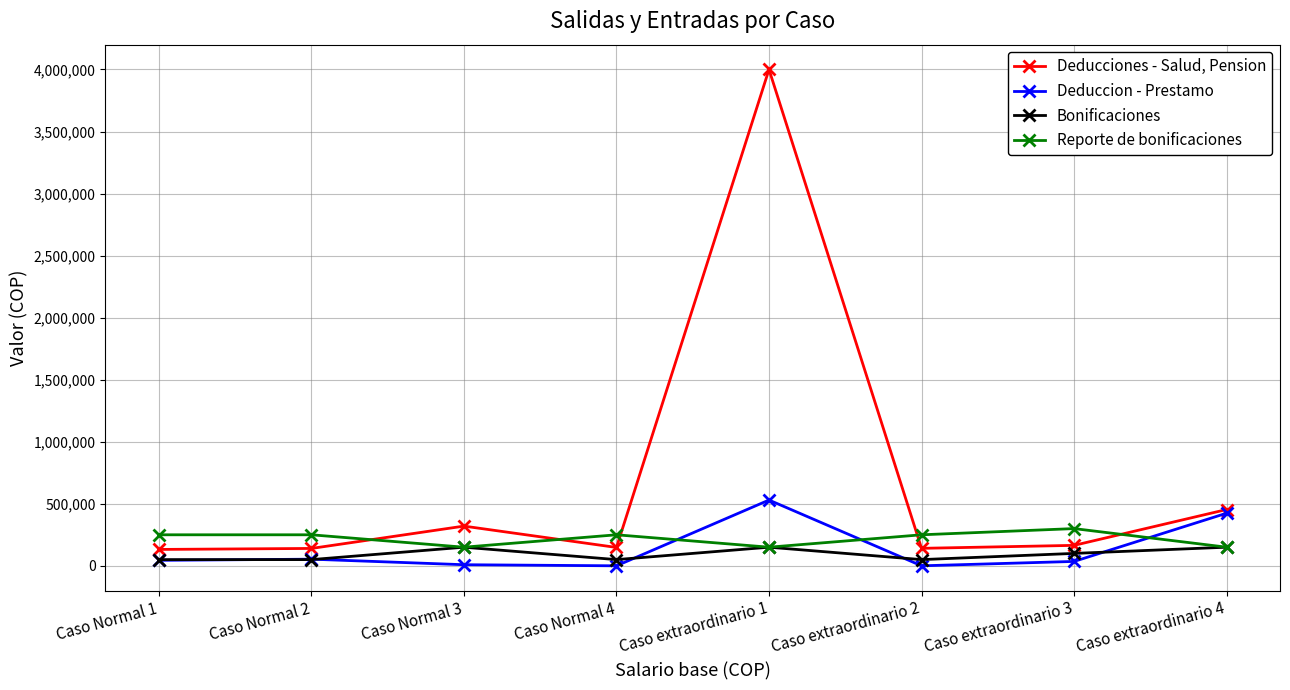

What is the average value of the Deduccion - Prestamo series?

136979.2